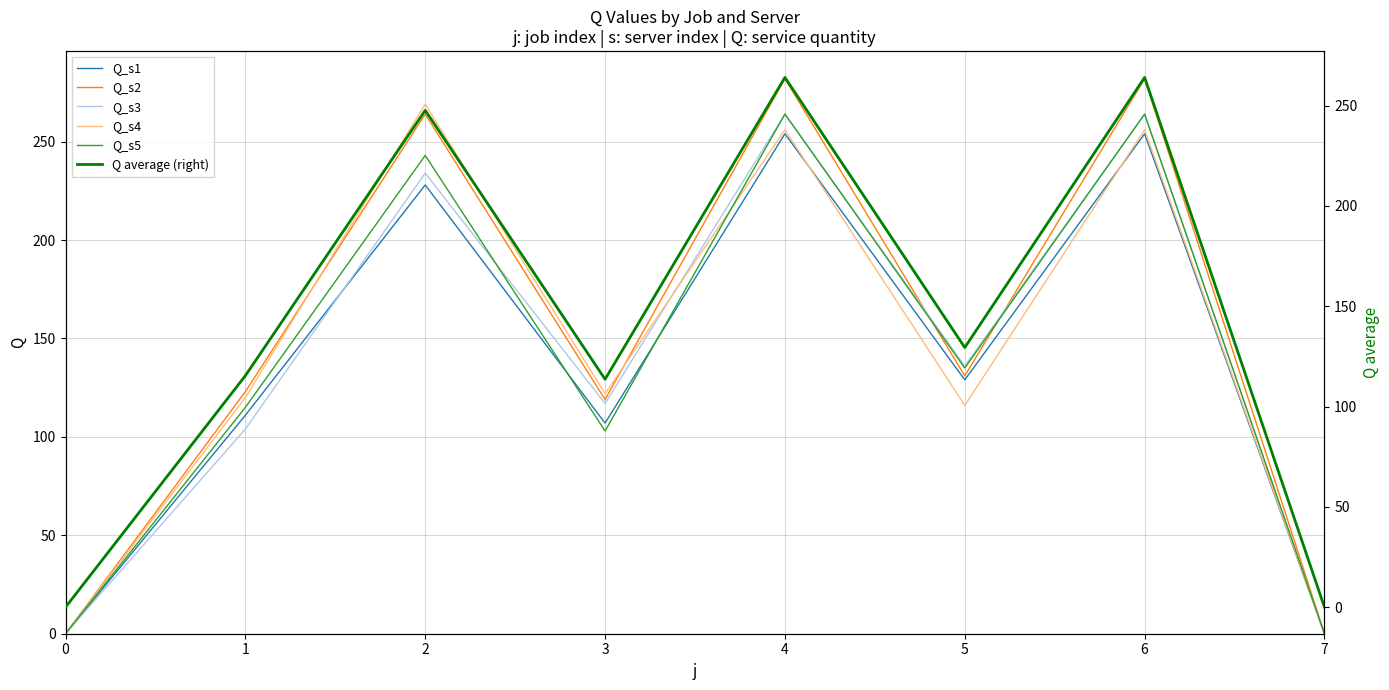

Reading right to left, extract all data points from this chart.

Q_s1: 7=0.0	6=254.0	5=129.0	4=254.0	3=107.0	2=228.0	1=111.0	0=0.0
Q_s2: 7=0.0	6=282.0	5=131.0	4=282.0	3=119.0	2=264.0	1=123.0	0=0.0
Q_s3: 7=0.0	6=264.0	5=136.0	4=264.0	3=117.0	2=234.0	1=104.0	0=0.0
Q_s4: 7=0.0	6=256.0	5=116.0	4=256.0	3=122.0	2=269.0	1=120.0	0=0.0
Q_s5: 7=0.0	6=264.0	5=135.0	4=264.0	3=103.0	2=243.0	1=115.0	0=0.0
Q average (right): 7=0.0	6=264.0	5=129.4	4=264.0	3=113.6	2=247.6	1=115.4	0=0.0